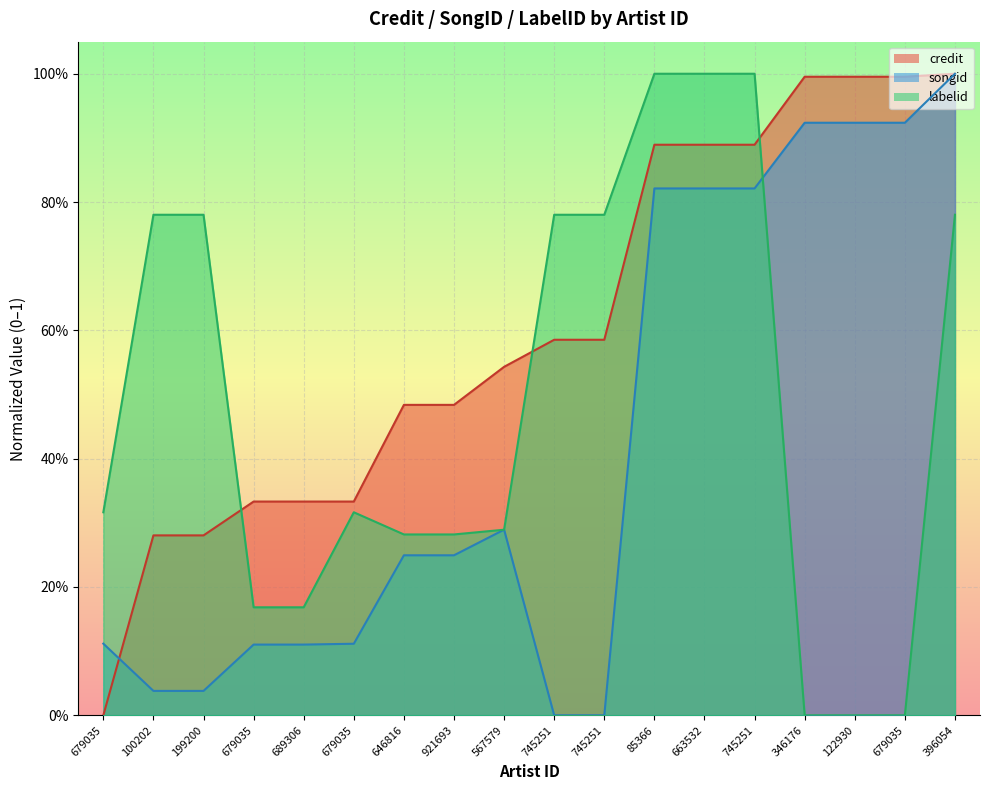

Where do songid and credit first cross each other?

679035 and 100202